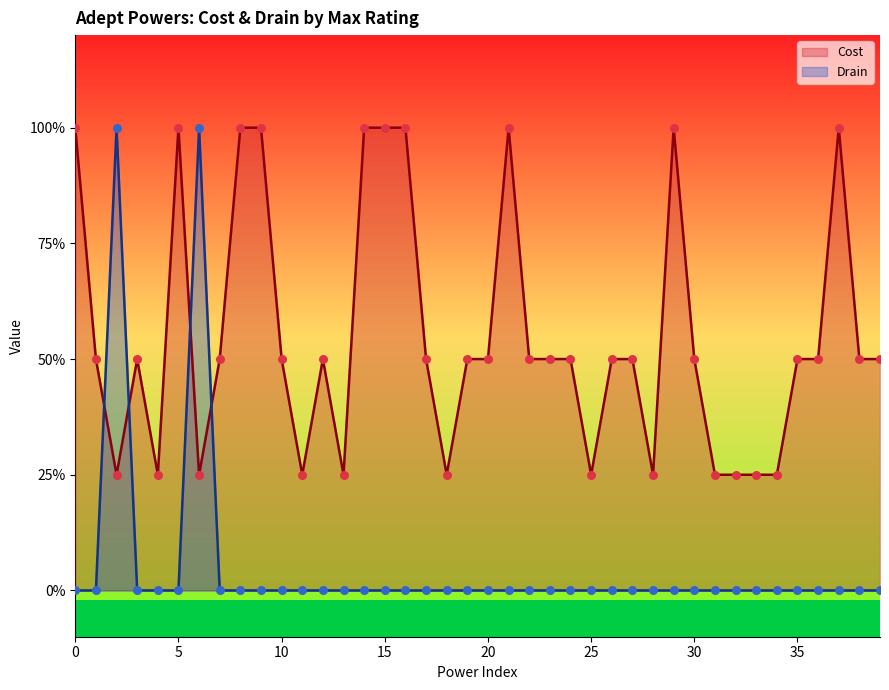

What are all the series names shown in the legend?

Cost, Drain